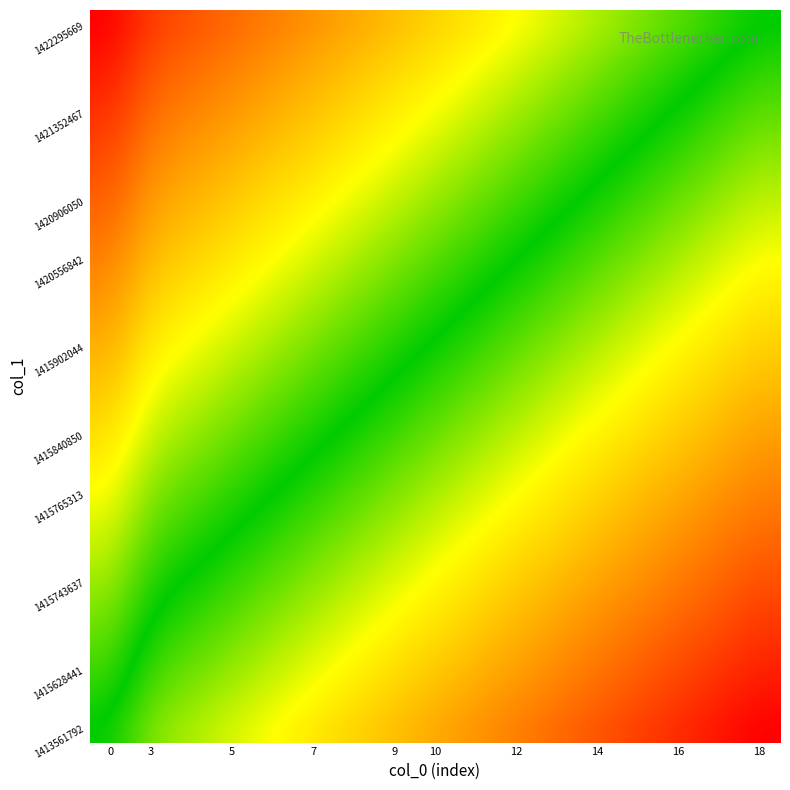

At which category is the sum across all series the highest?

16